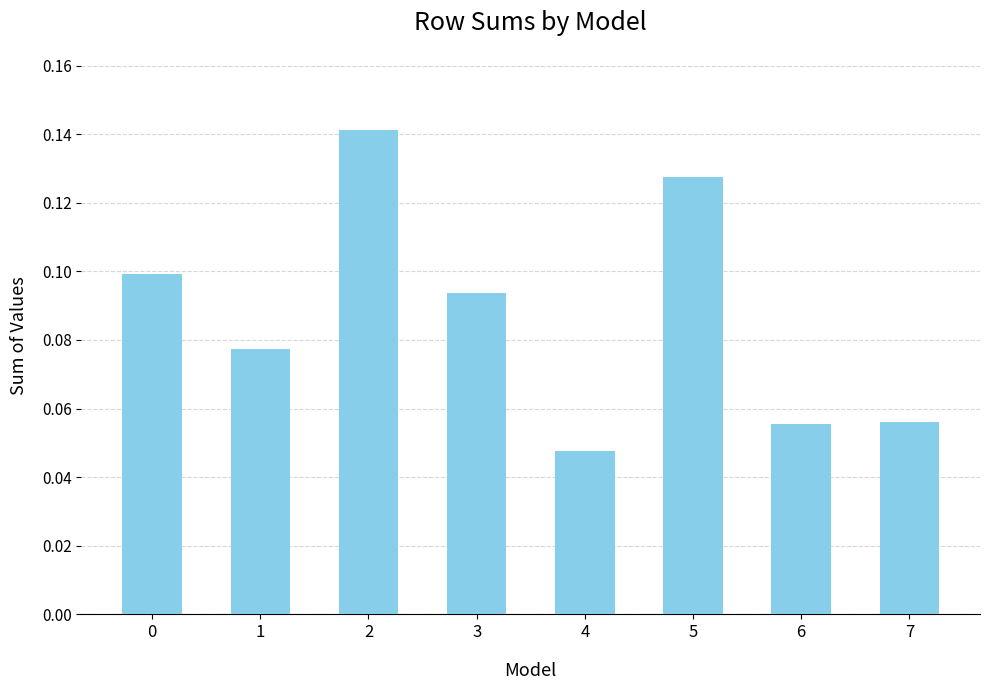

Is it true that the value at 2 is 0.1?

True